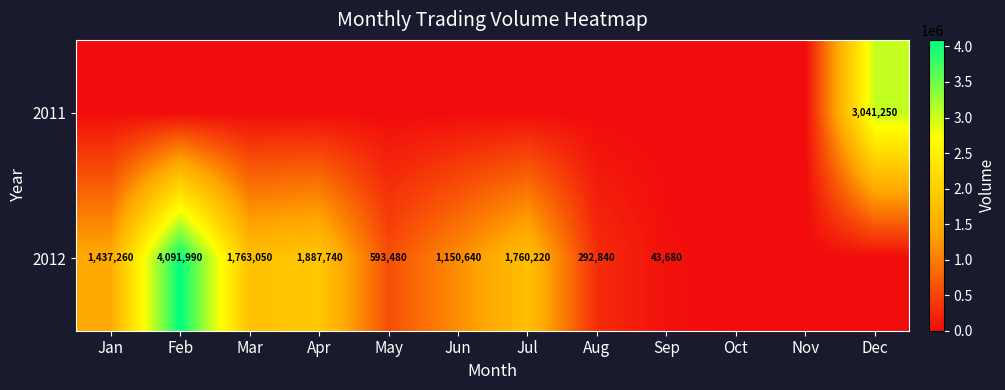

What is the sum of the 2012 values at Mar and Apr?

3650790